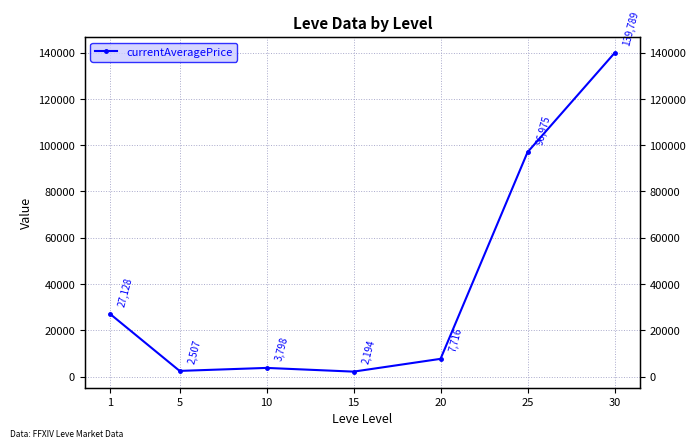

Reading right to left, extract all data points from this chart.

30=139789.3	25=96975.0	20=7715.5	15=2194.0	10=3798.0	5=2507.0	1=27128.0